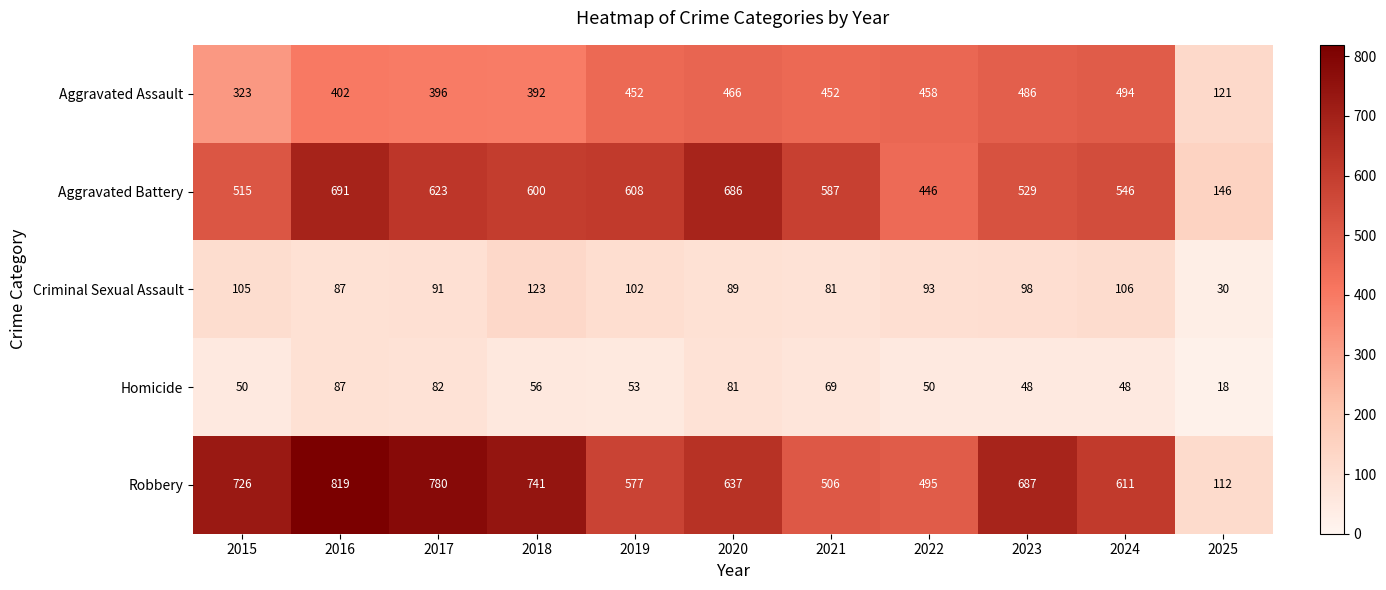

What is the greatest value displayed?

819